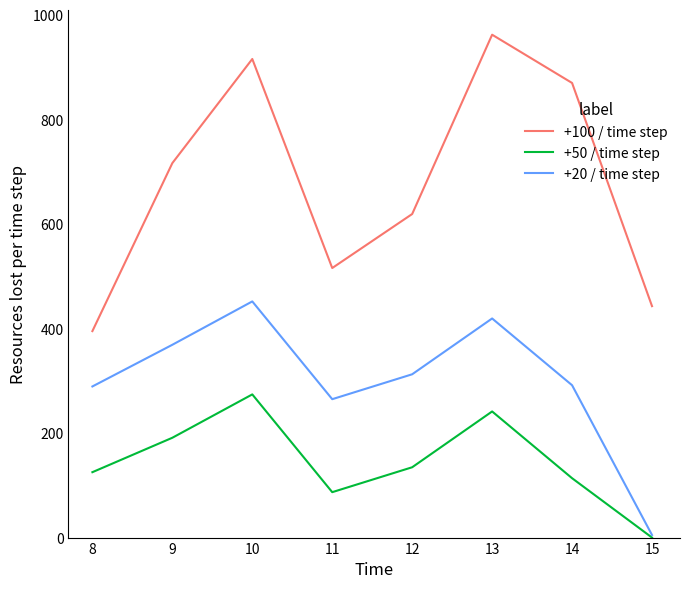

What is the average value of the +100 / time step series?

680.0